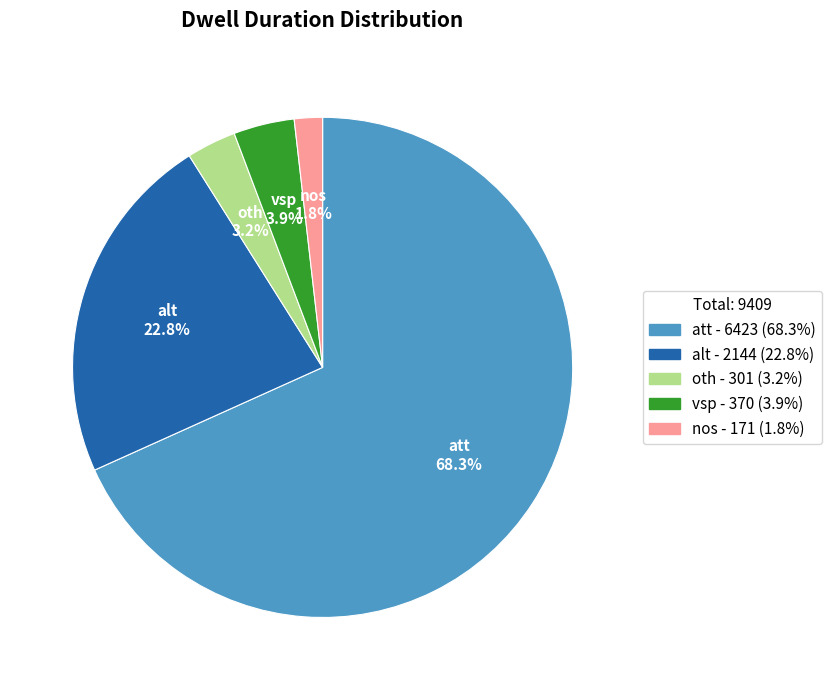

The oth slice represents 3% of the pie. True or false?

True